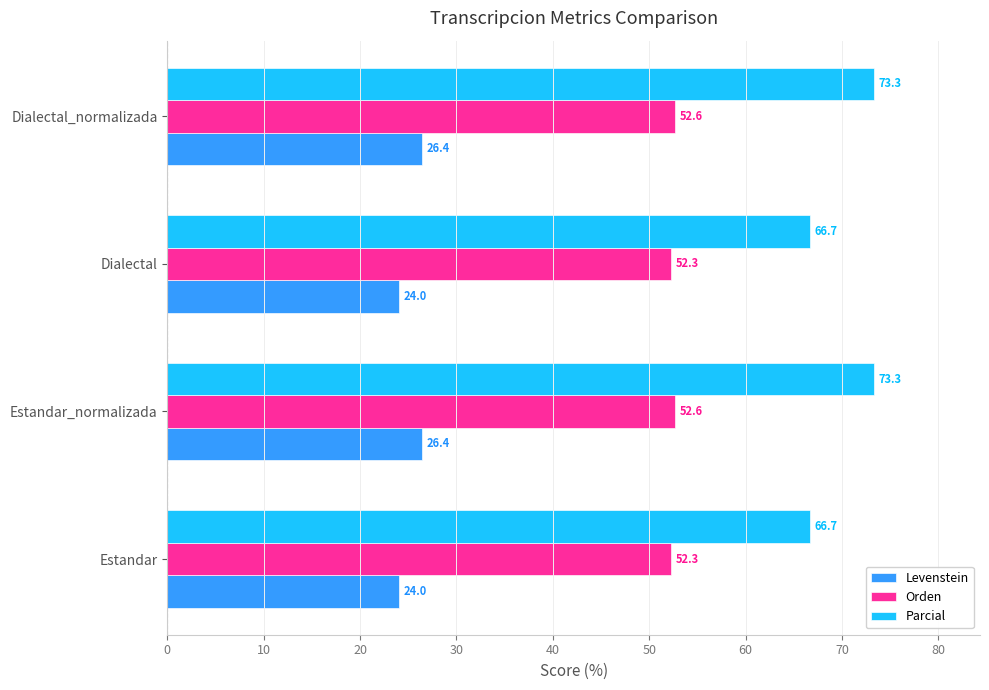

At how many categories does at least one series exceed 35?

4